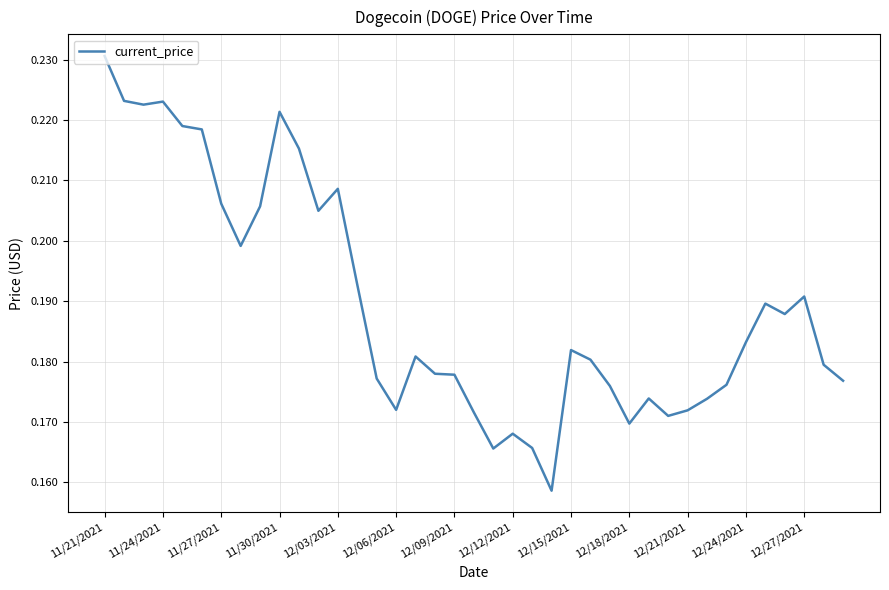

Does the chart have visible grid lines?

Yes